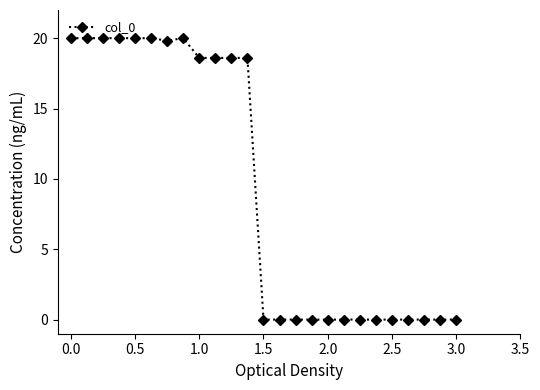

What is the maximum value shown in the chart?

20.0